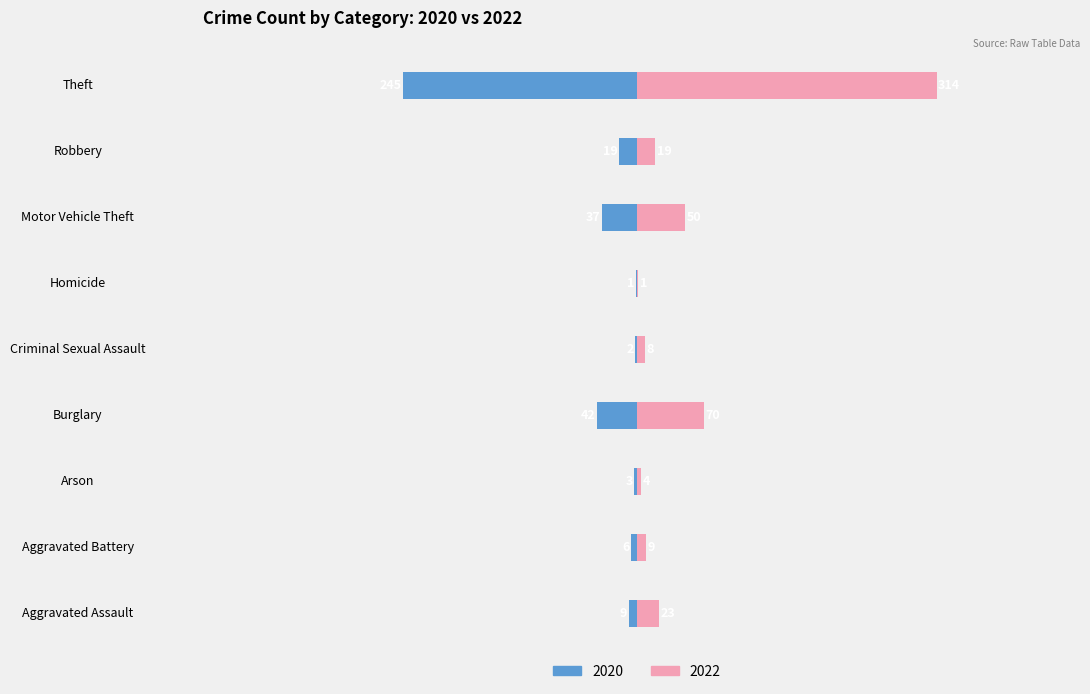

Rank the series by their average value, from lowest to highest.

2020, 2022